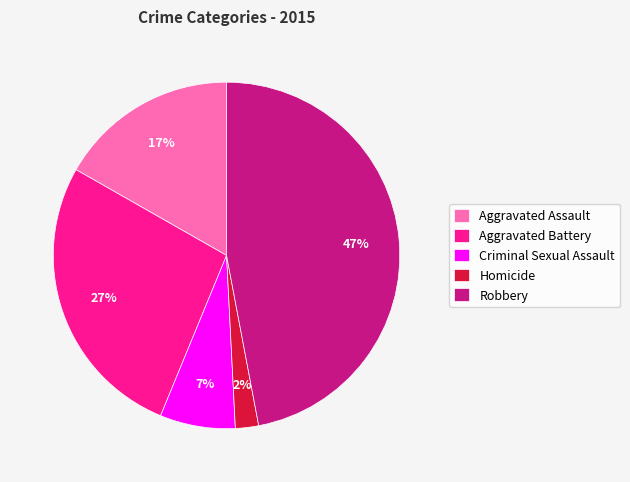

Does Homicide represent more than half of the total?

No